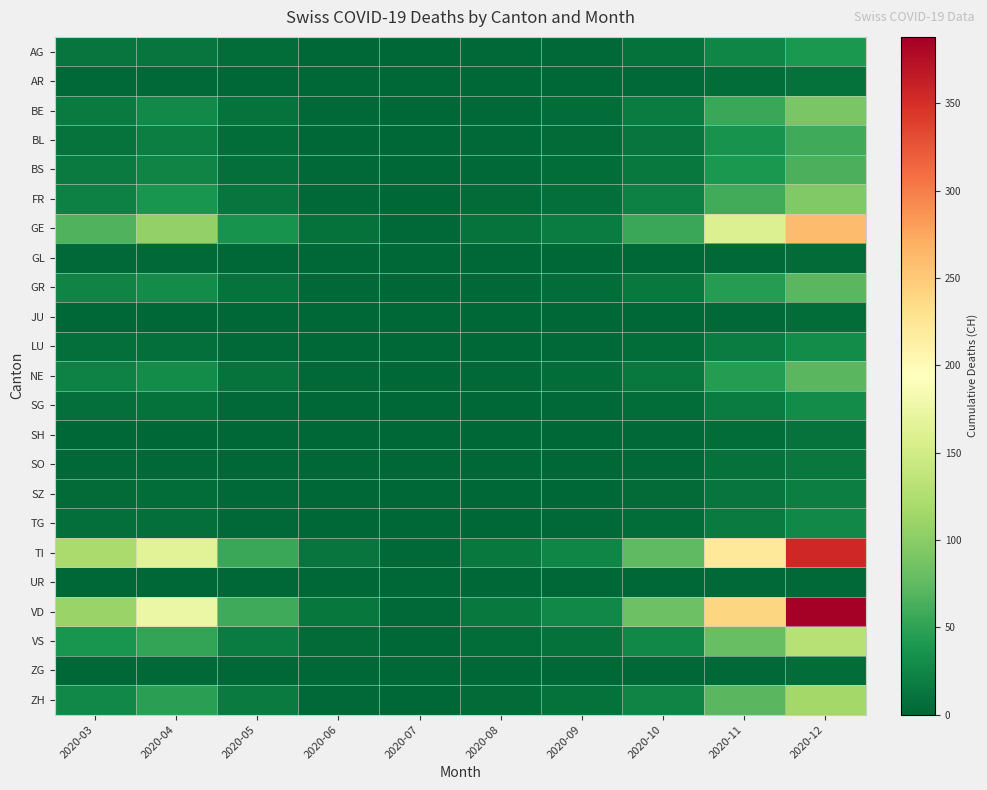

Rank the series by their maximum value, from highest to lowest.

VD, TI, GE, VS, ZH, FR, BE, GR, NE, BS, BL, AG, LU, SG, TG, SZ, SO, SH, AR, JU, ZG, GL, UR